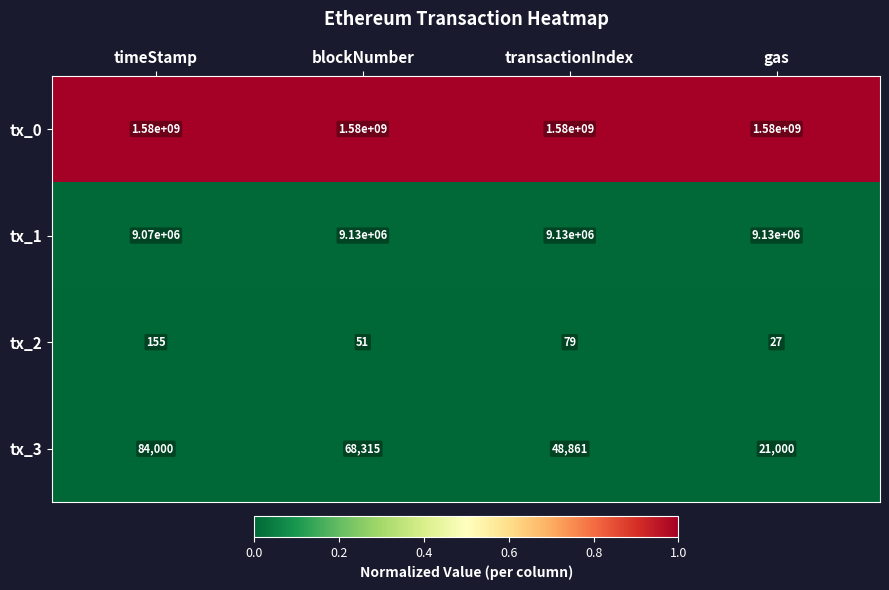

Count the number of categories in the chart.

4